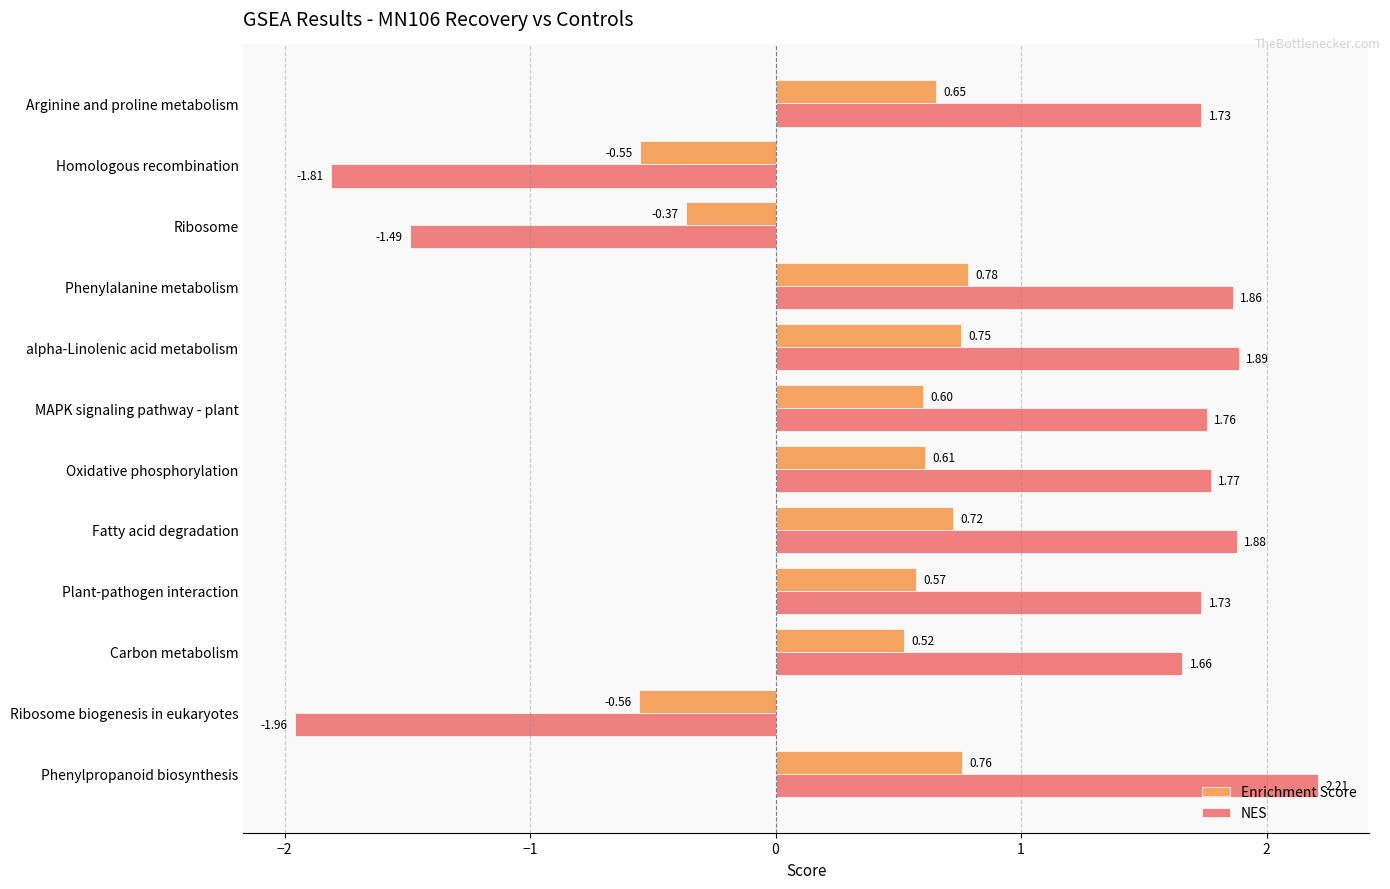

Which series changed the most between MAPK signaling pathway - plant and Arginine and proline metabolism?

Enrichment Score